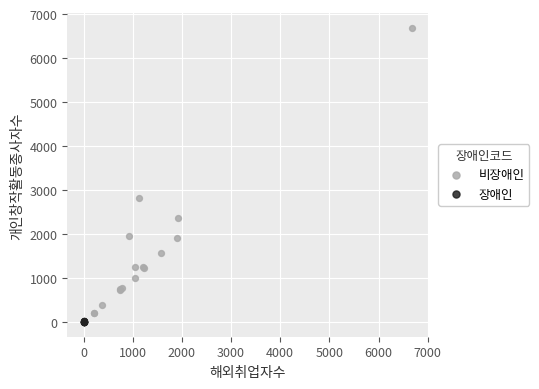

Which series contains the highest Y value?

비장애인